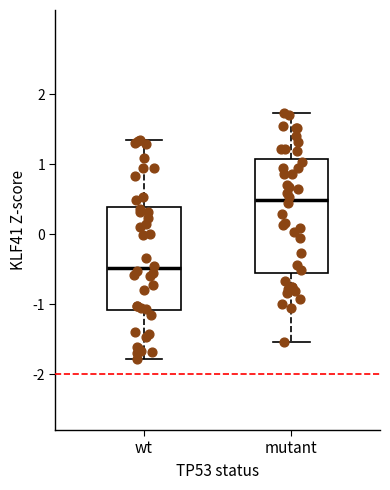

Which box has the lowest median line?

wt